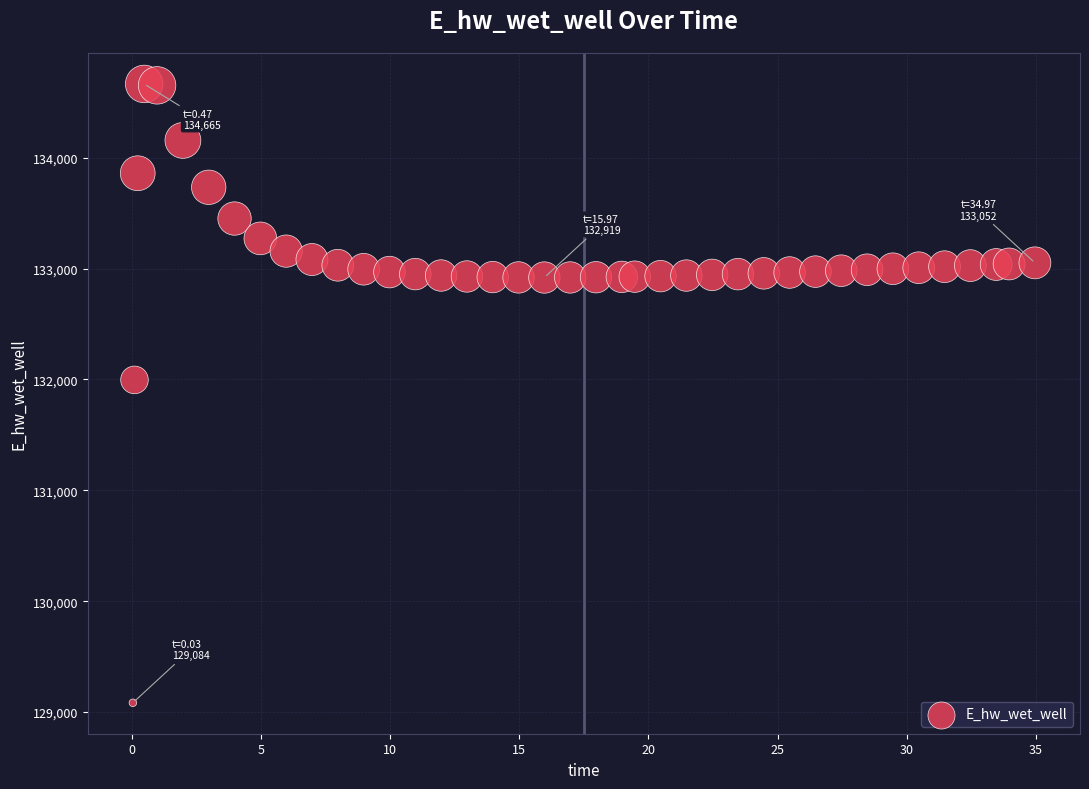

What Y value in the scatter plot is closest to 131874?

131996.0